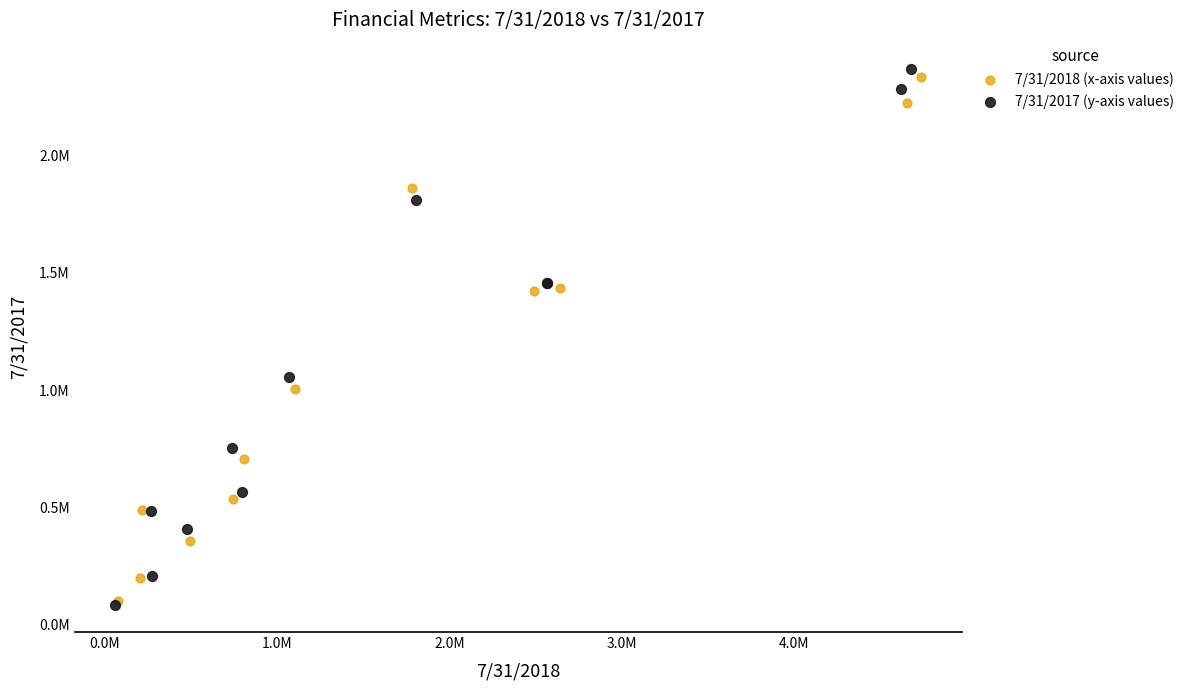

Which series reaches the maximum Y coordinate?

7/31/2017 (y-axis values)